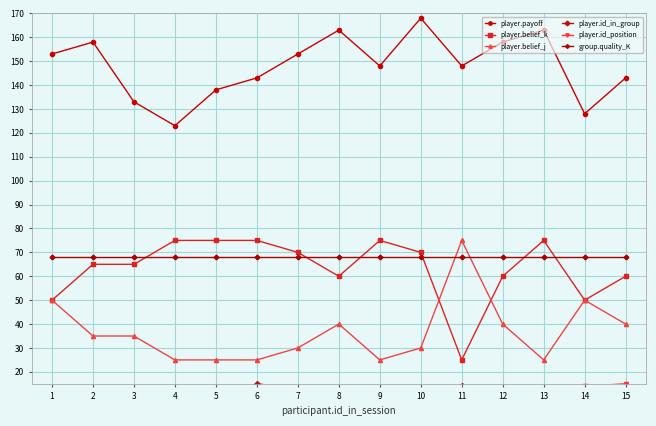

What is the difference between the maximum and minimum values in the player.belief_j series?

50